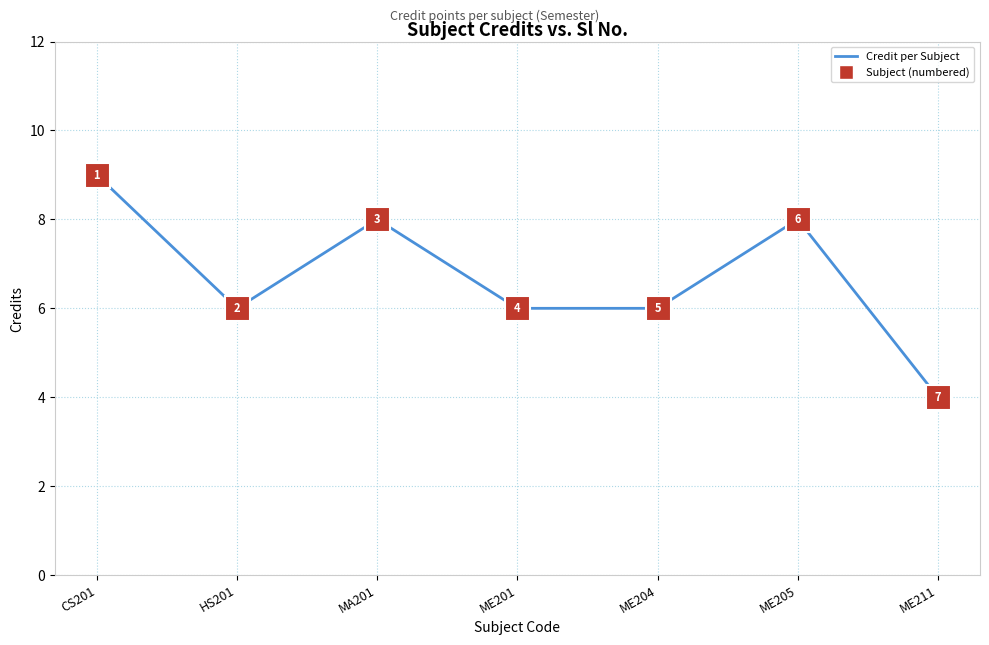

Where is the first local maximum?

MA201